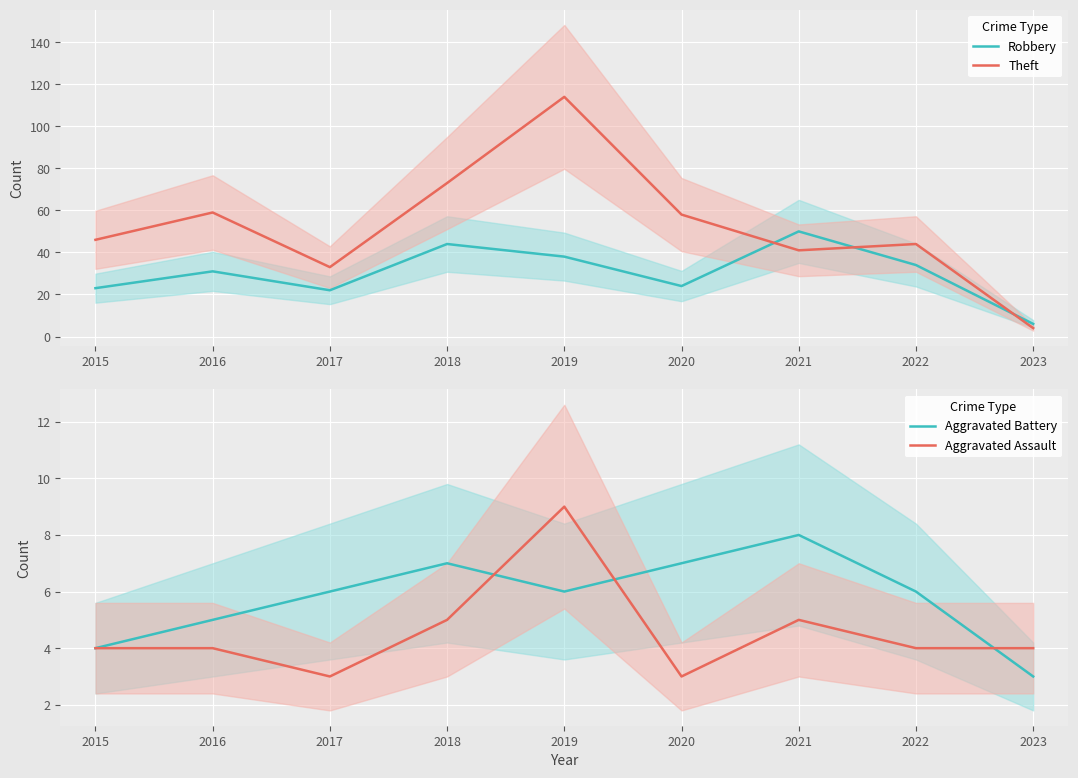

What are all the series names shown in the legend?

Robbery, Theft, Aggravated Battery, Aggravated Assault